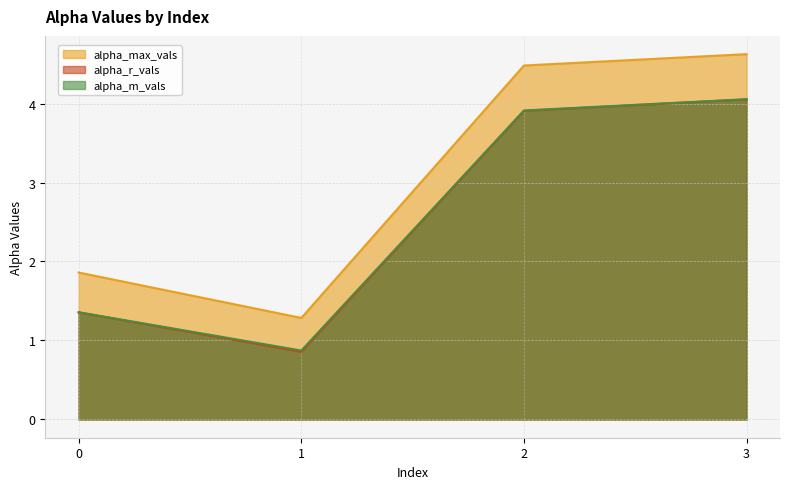

Reading left to right, extract all data points from this chart.

alpha_max_vals: 1.9	1.3	4.5	4.6
alpha_r_vals: 1.4	0.9	3.9	4.1
alpha_m_vals: 1.4	0.9	3.9	4.1